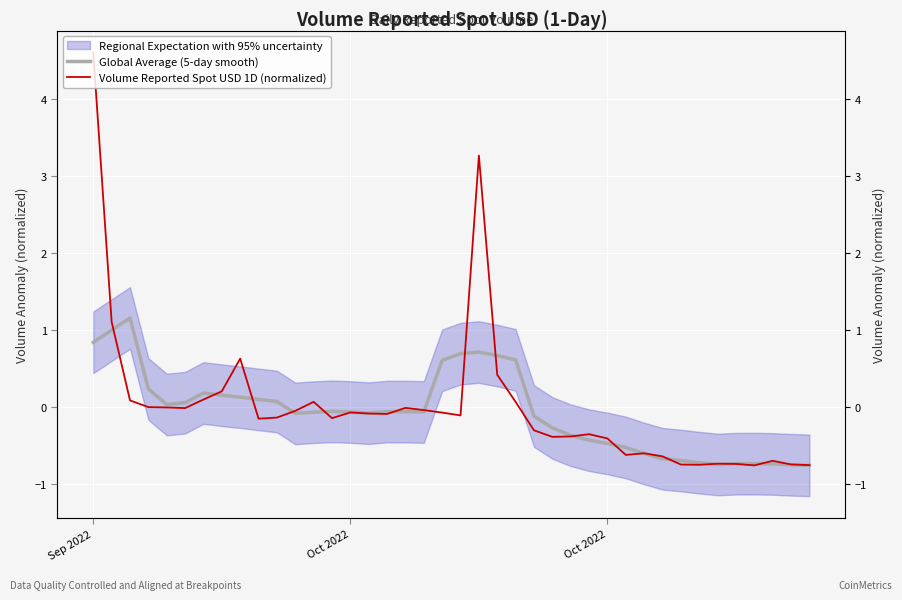

The Global Average (5-day smooth) series shows -0.6 at 27. True or false?

False